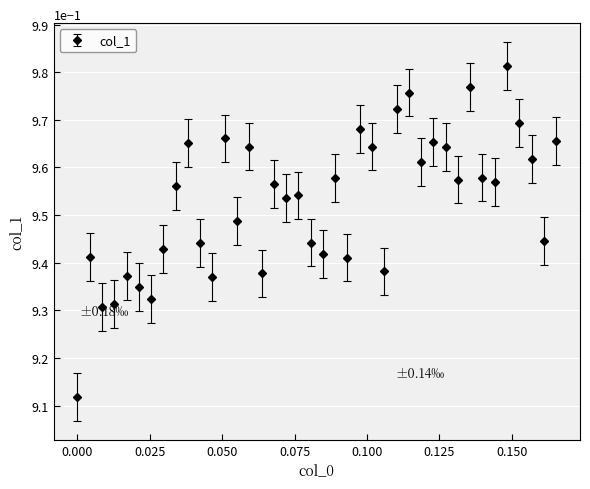

Count the values in the range 0 to 1.

40